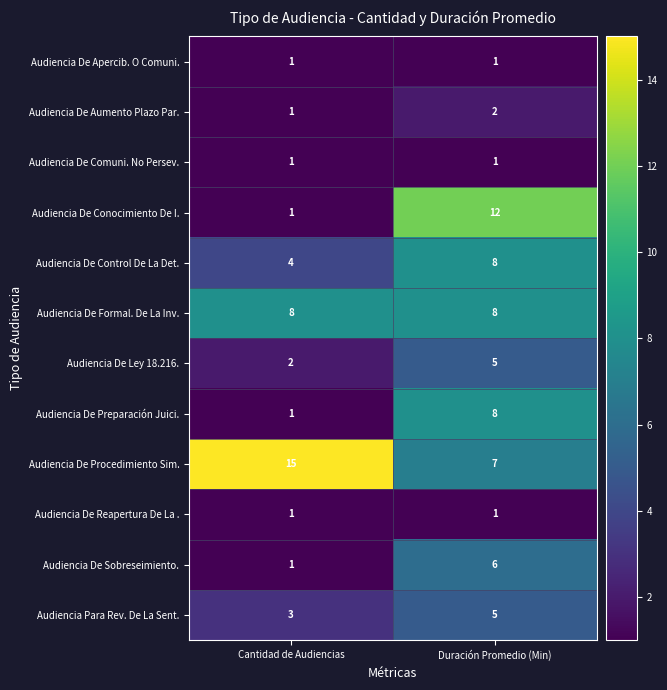

What is the total value across all series at Duración Promedio (Min)?

64